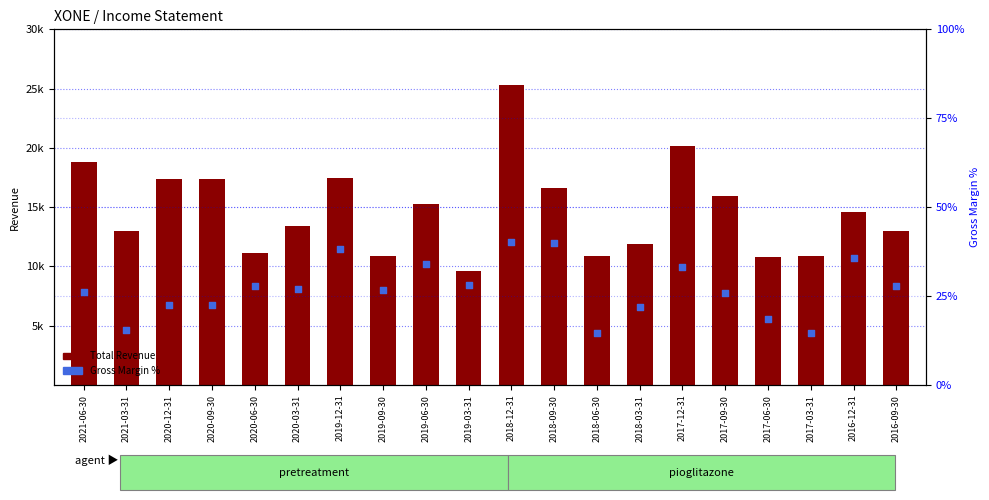

At which category is the sum across all series the highest?

2018-12-31